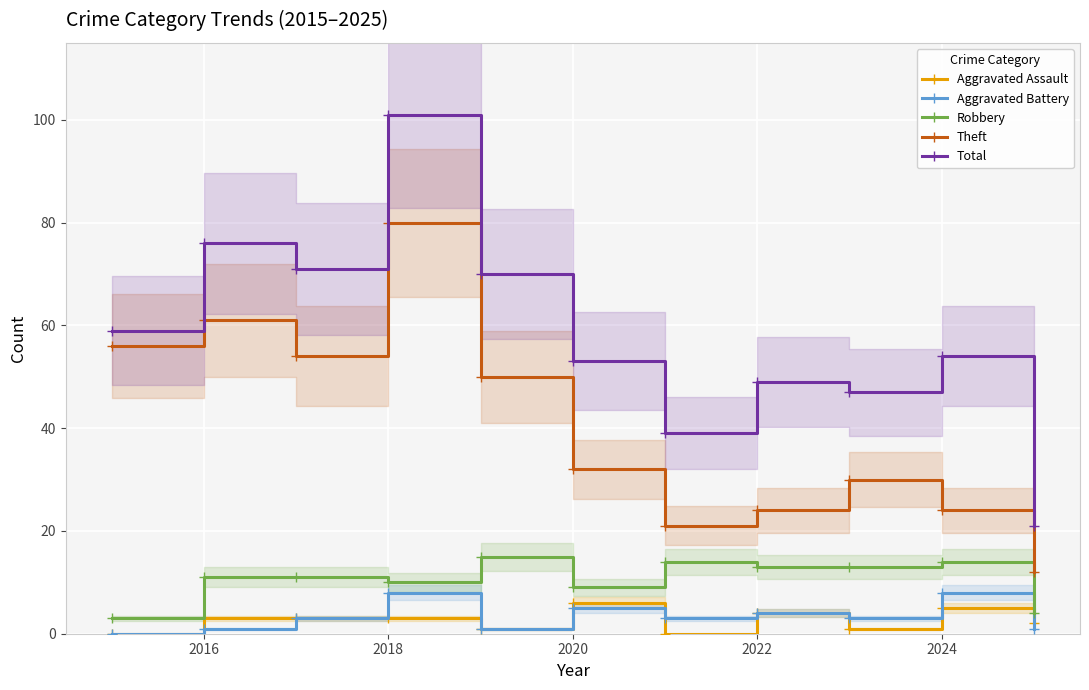

Read the Aggravated Assault value at 2018.

3